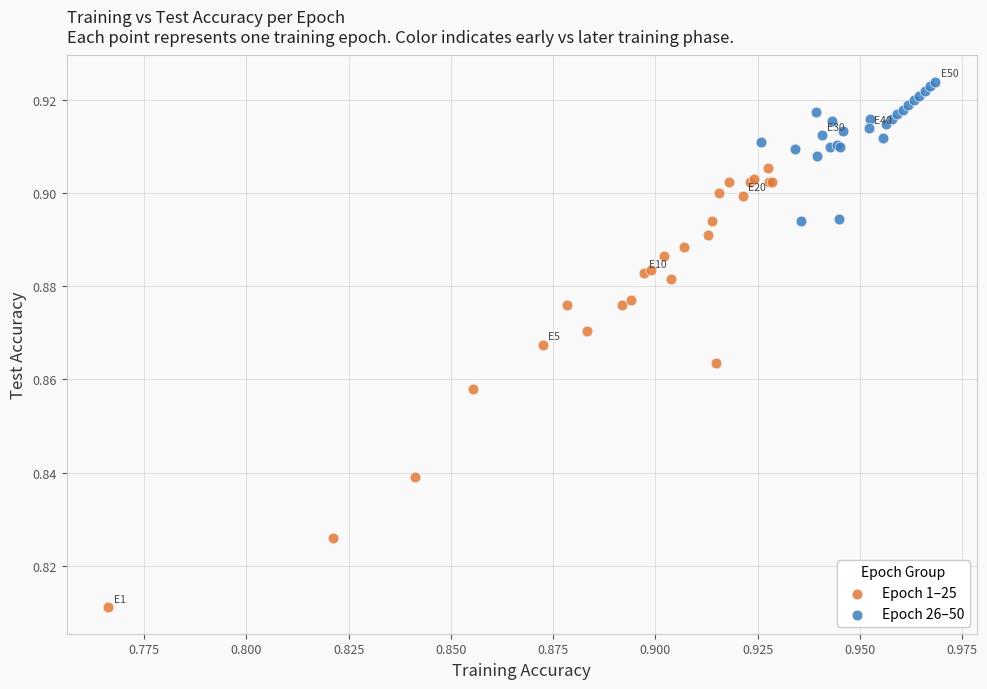

Which series contains the lowest Y value?

Epoch 1–25